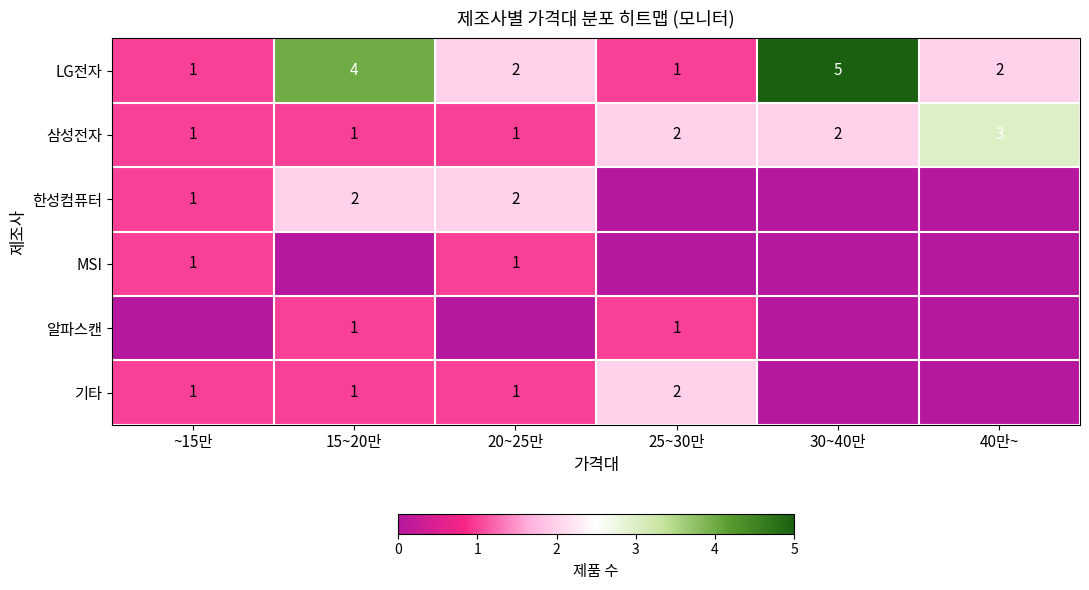

At which label does 알파스캔 reach its peak?

15~20만